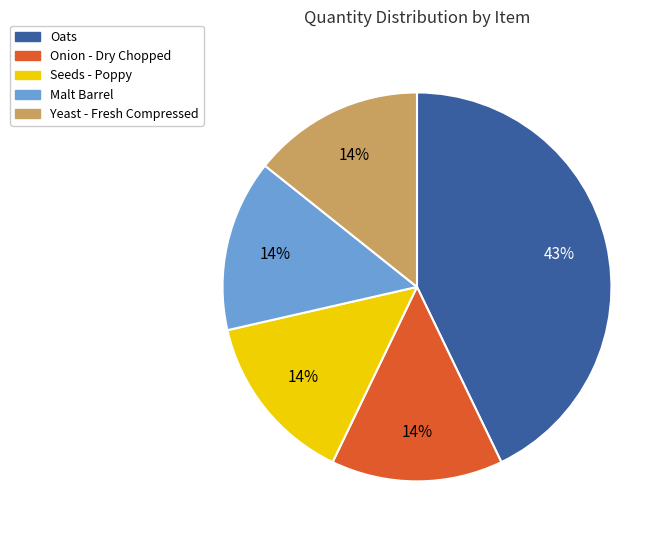

To the nearest percent, what is the average slice percentage?

20%